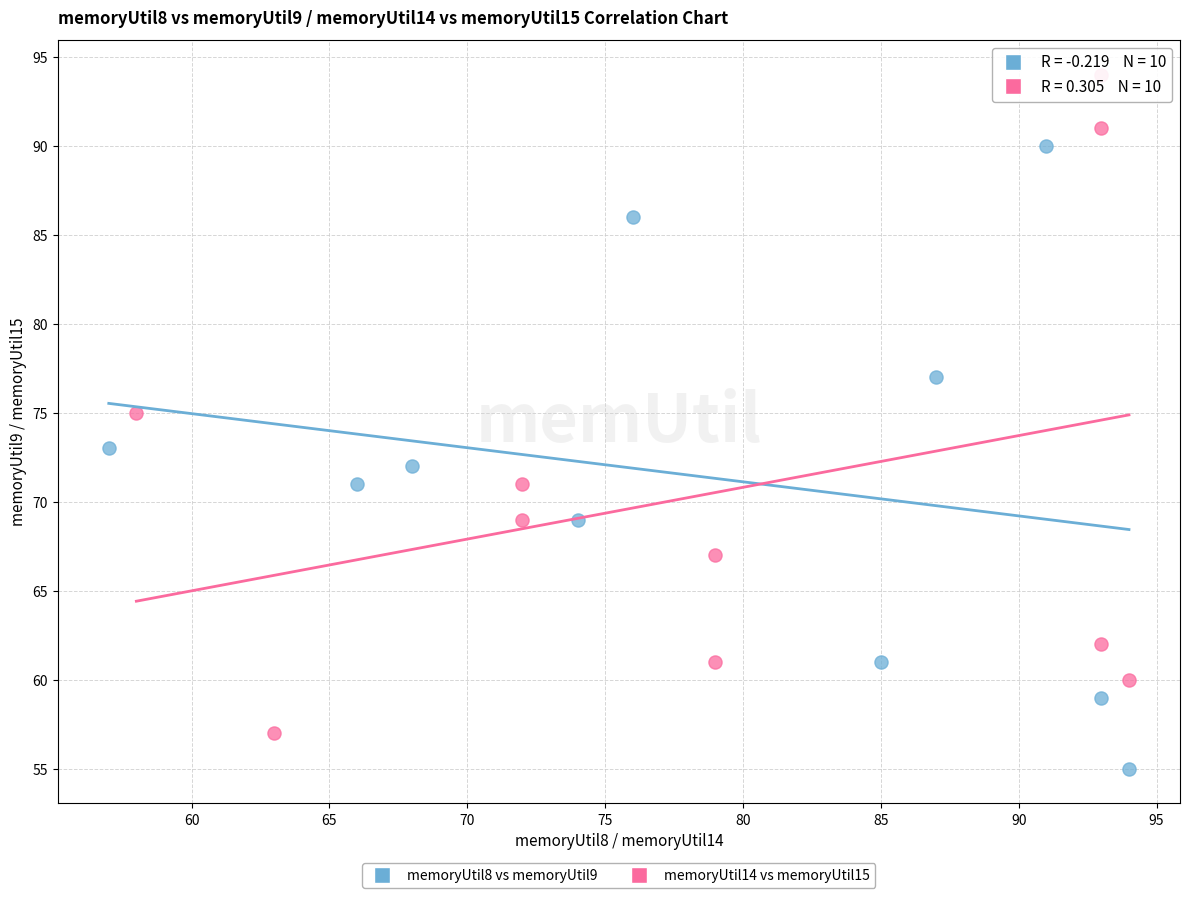

Which series reaches the minimum Y coordinate?

memoryUtil8 vs memoryUtil9